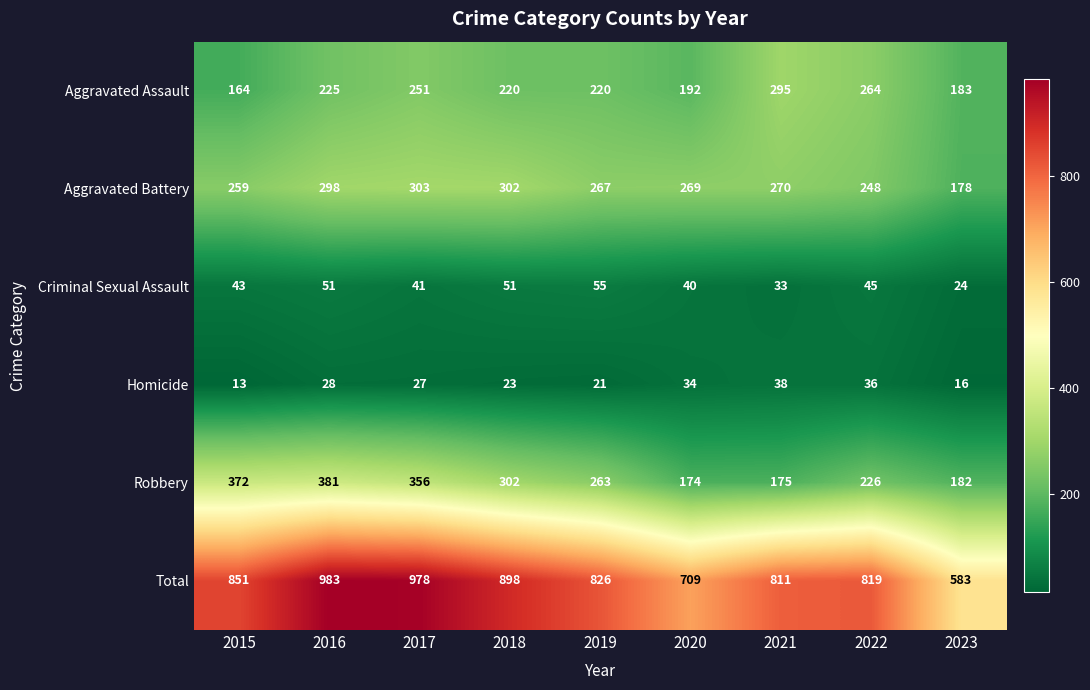

Which series has the largest range (max minus min)?

Total